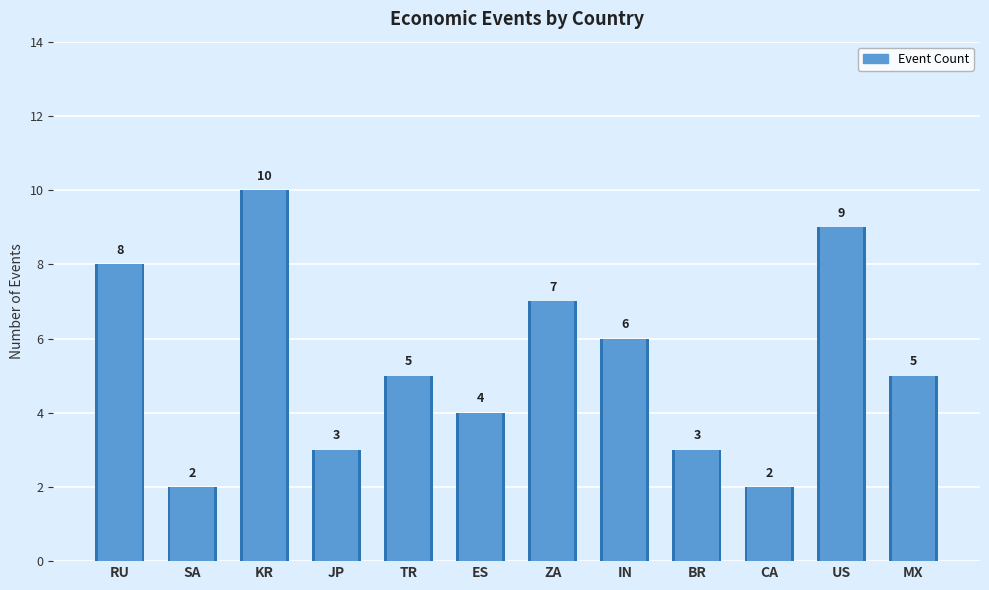

What is the sum of the values at RU and TR?

13